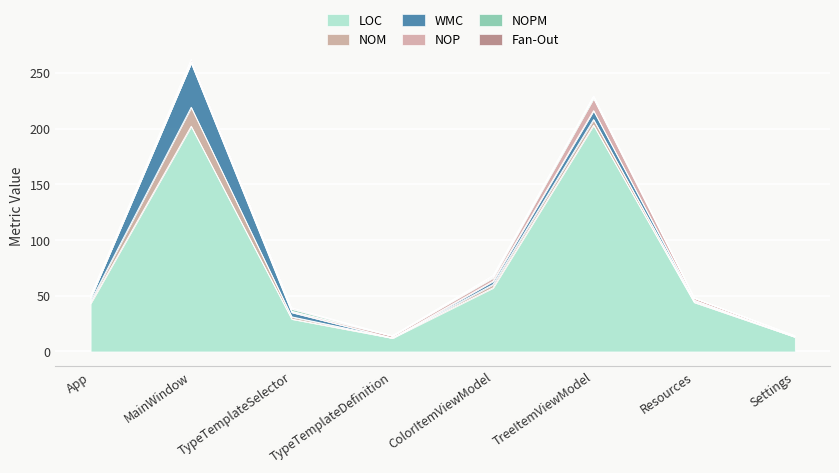

What is the sum of all WMC values?

59